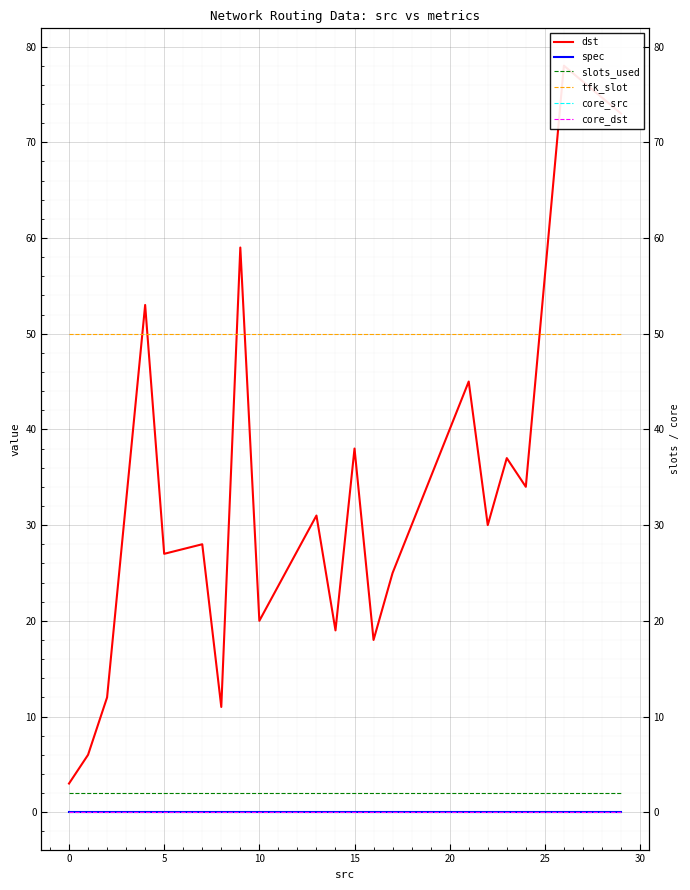

At how many categories does at least one series exceed 69?

2